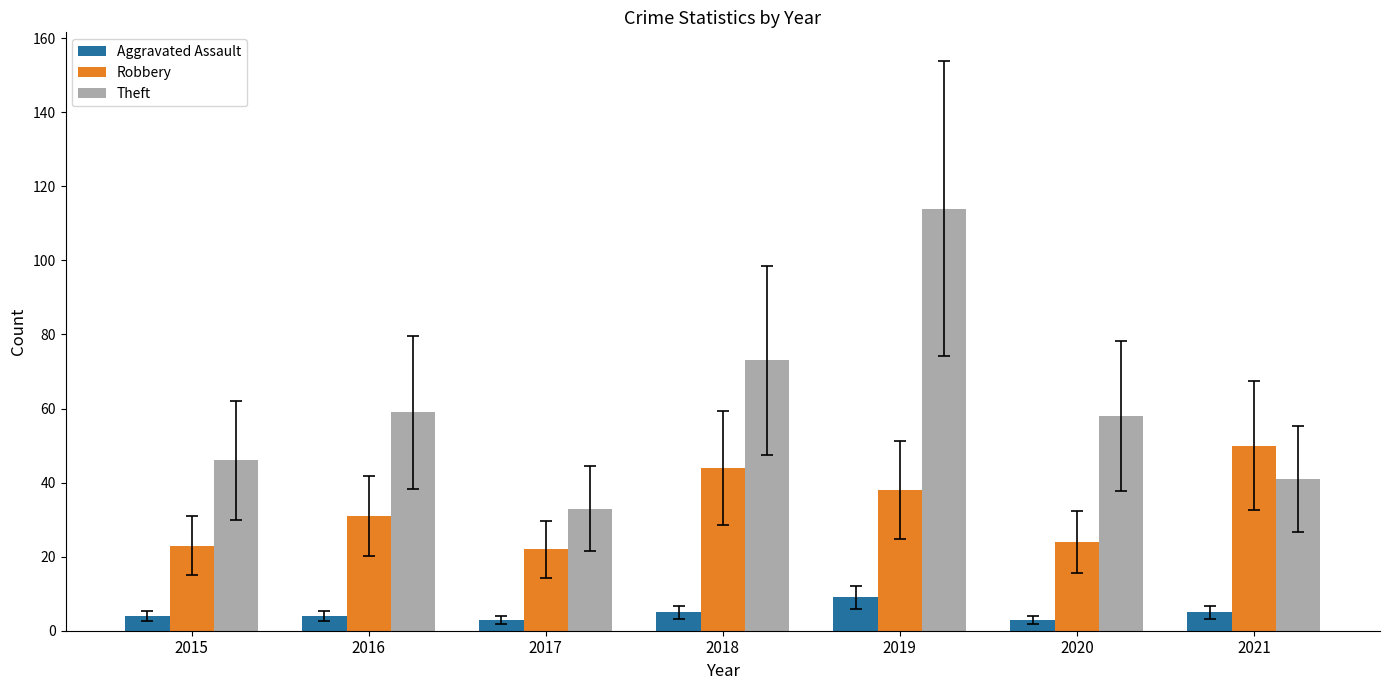

List the series in order of their peak value, lowest first.

Aggravated Assault, Robbery, Theft